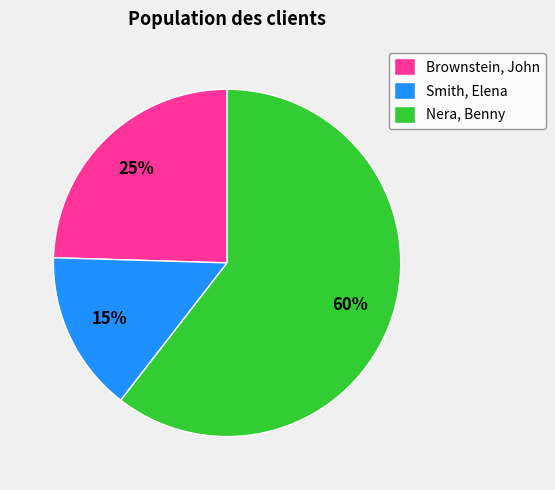

Is there any slice that represents more than half of the pie?

Yes